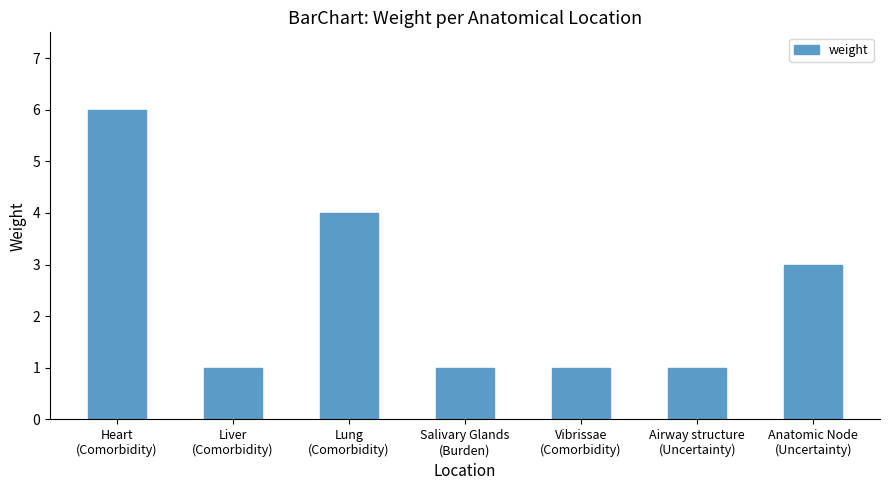

Are the bars horizontal?

No